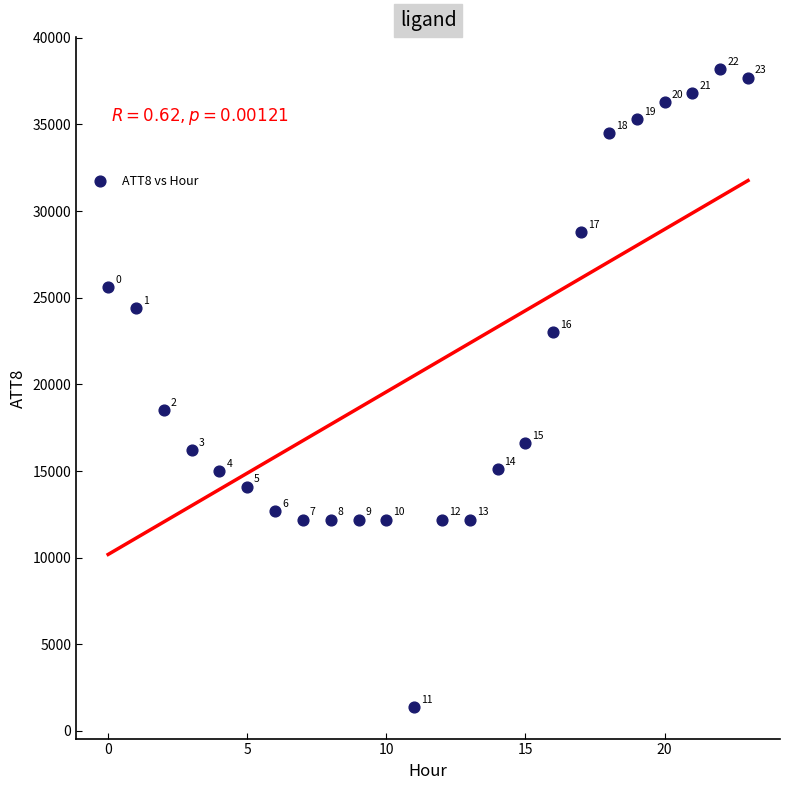

What is the range of Y values (max minus min)?

36800